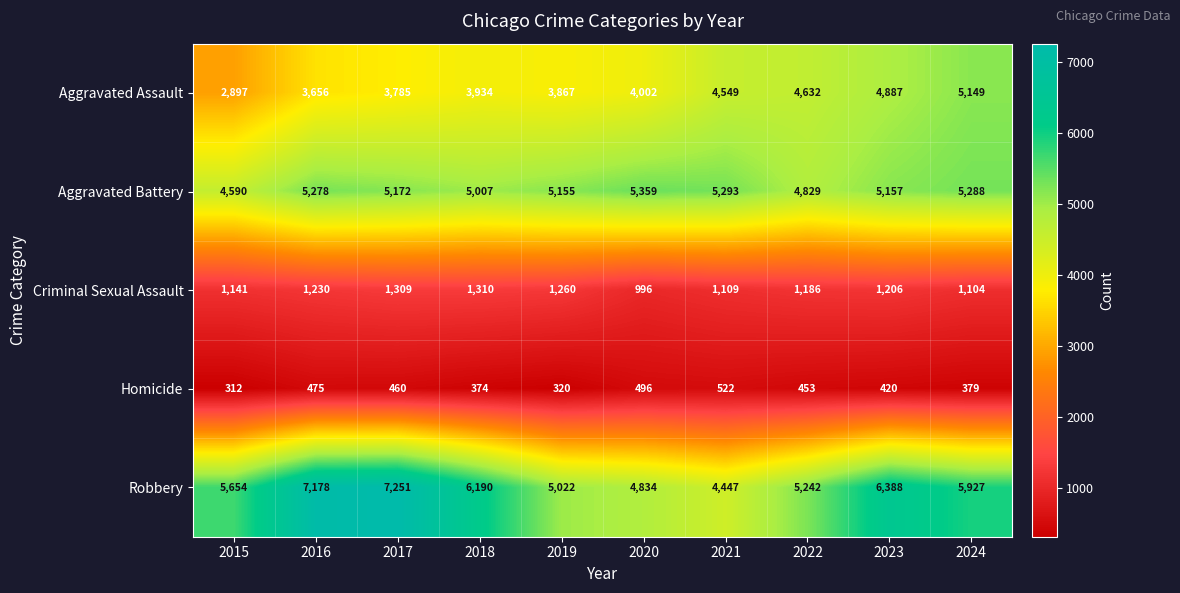

What is the total value across all series at 2024?

17847